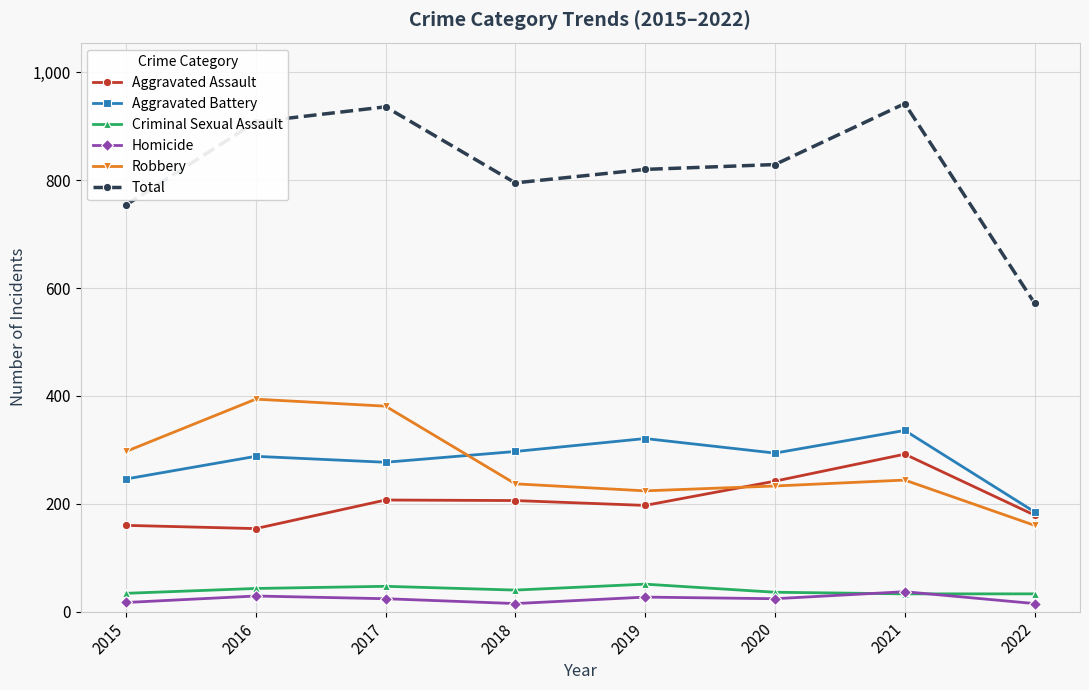

What is the value of the Robbery point at the 3rd from the left?

381